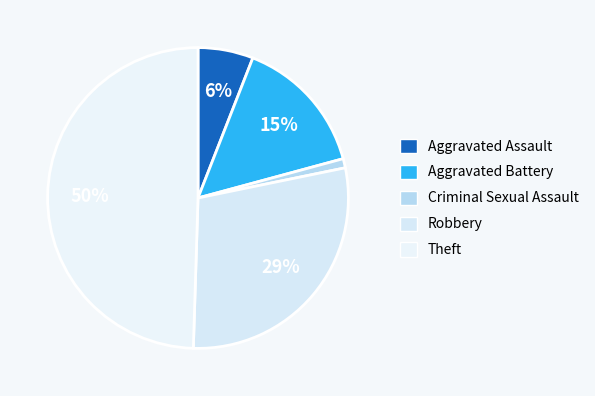

Is Robbery the majority of the pie?

No